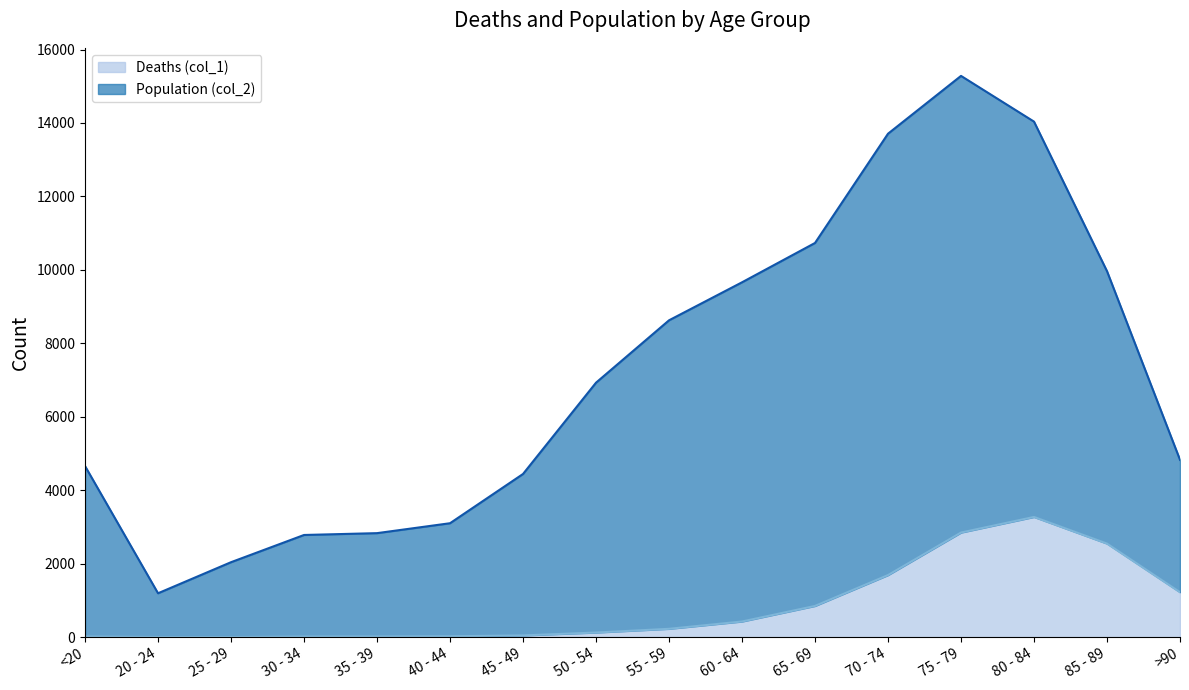

How many values in the Population (col_2) series are below 6929?

8